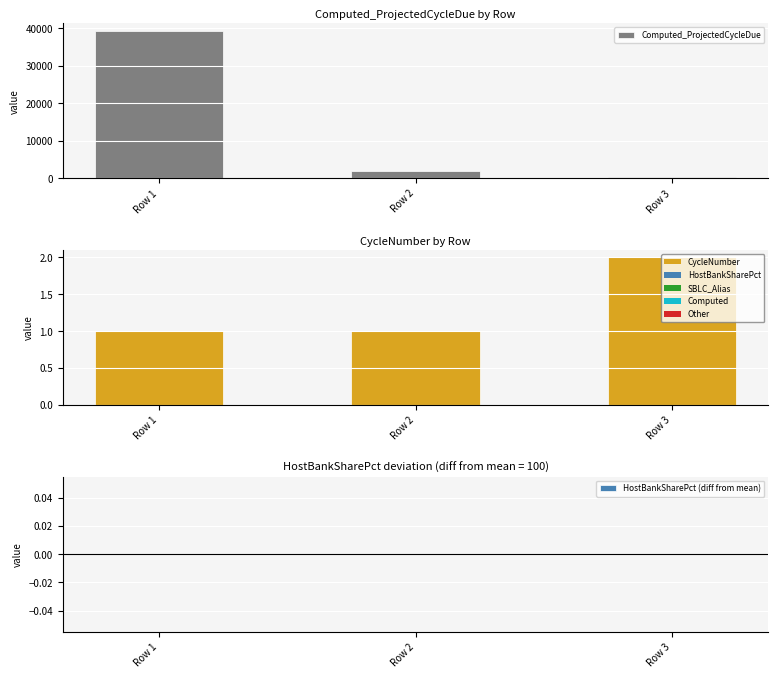

What is the difference between the highest and lowest values at Row 1?

39406.9